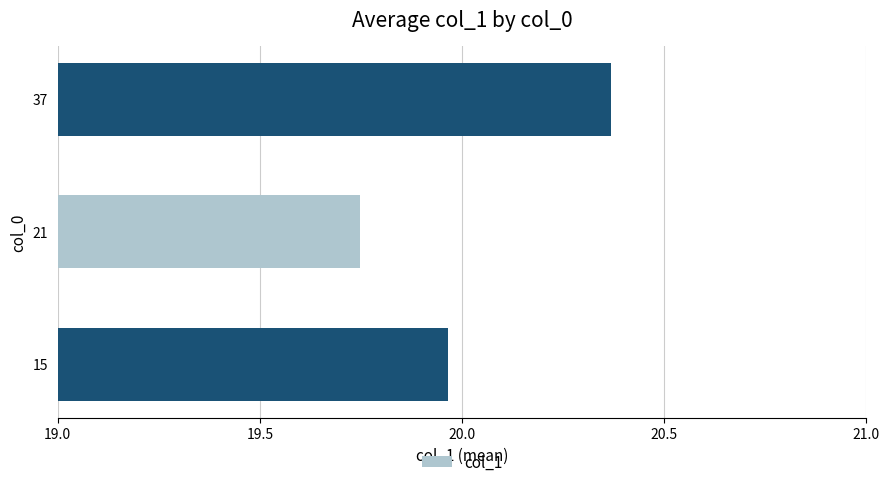

True or false: the data shows 36.5 at 37.

False